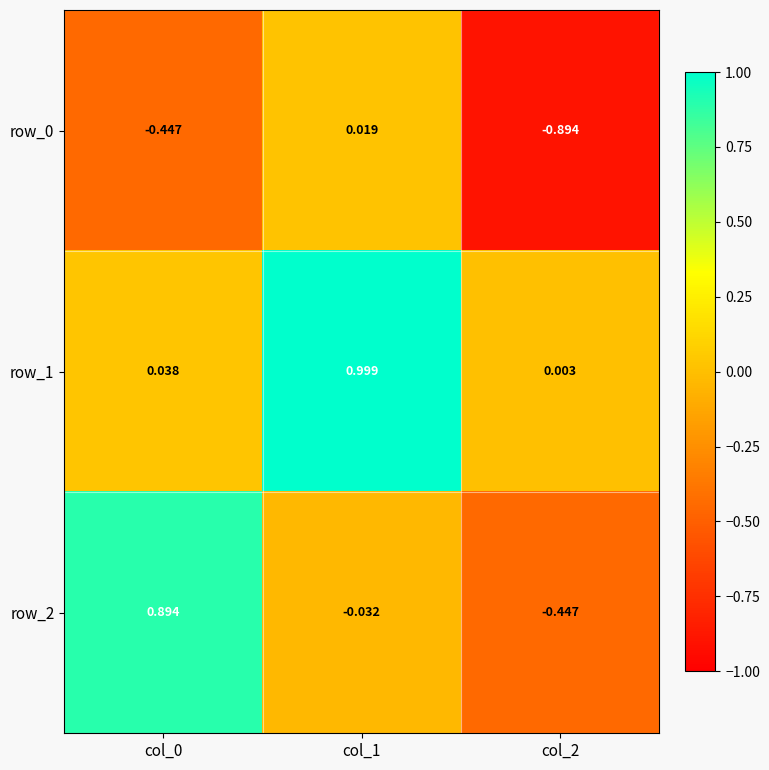

What is the spread (max minus min) of values at col_0?

1.3